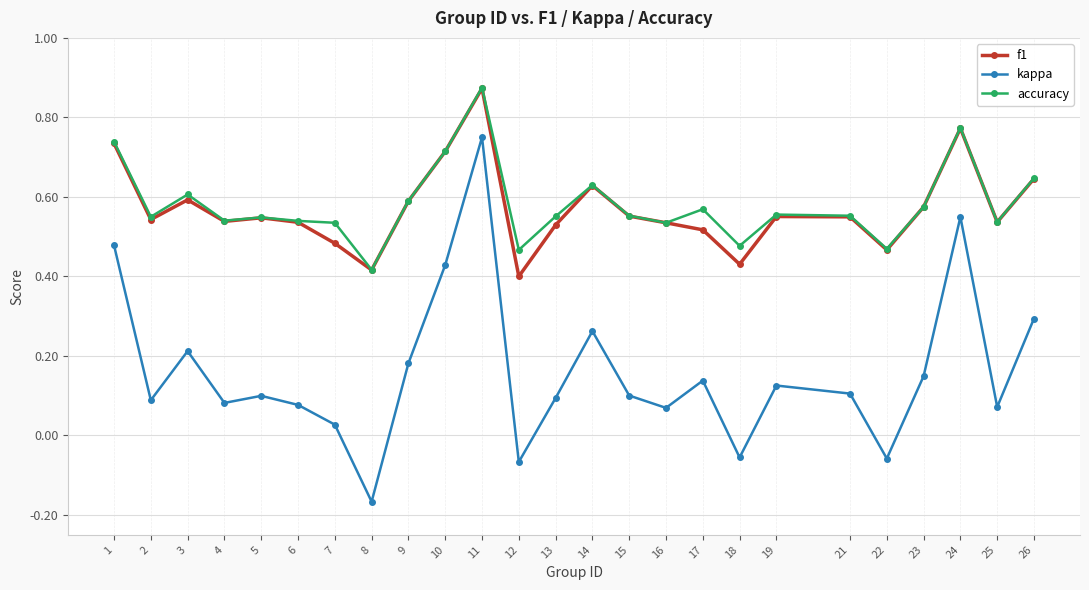

At how many categories does at least one series exceed 0?

25